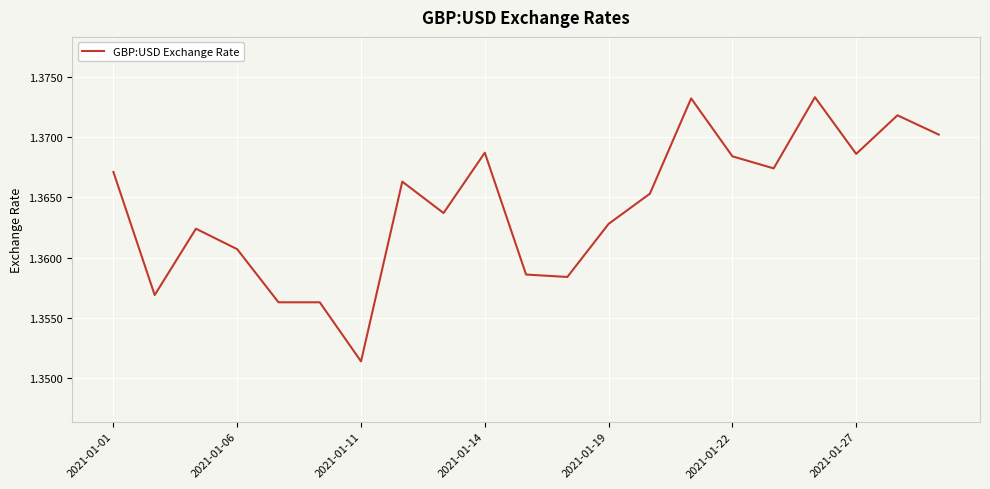

What is the average value?

1.4